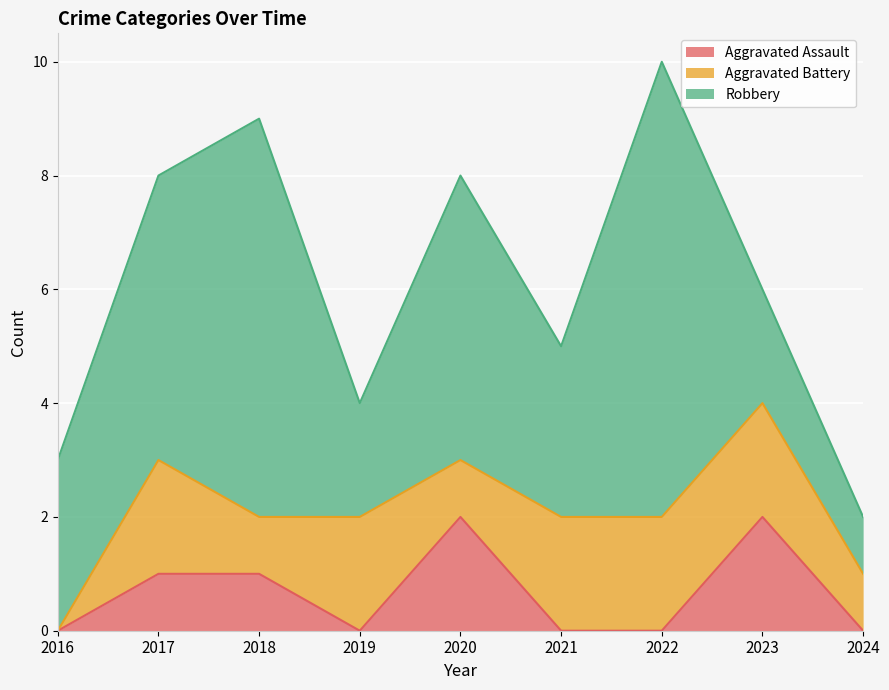

What are all the series names shown in the legend?

Aggravated Assault, Aggravated Battery, Robbery